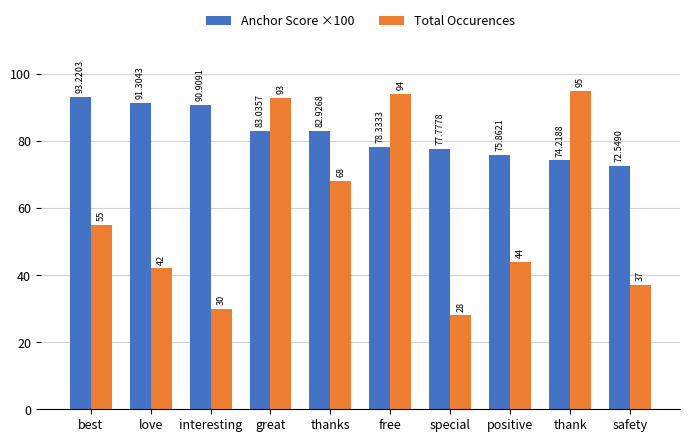

Which series has the largest total across all categories?

Anchor Score ×100